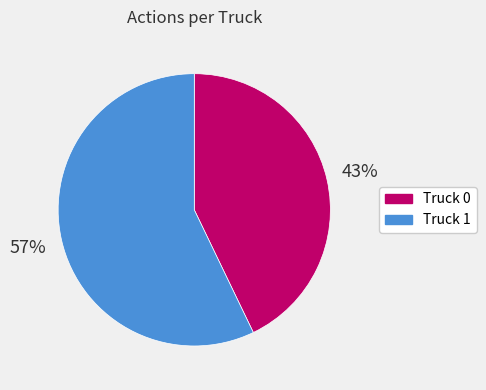

How many segments does this pie chart have?

2